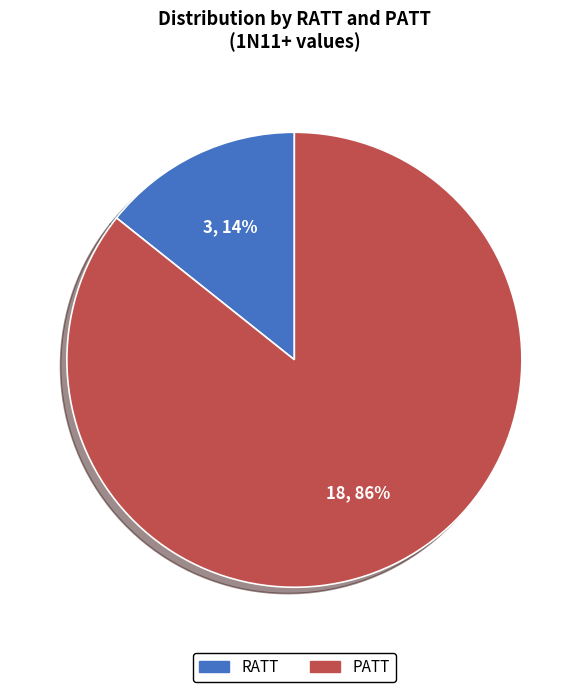

Approximately how many times larger is the value at RATT compared to PATT?

0.2